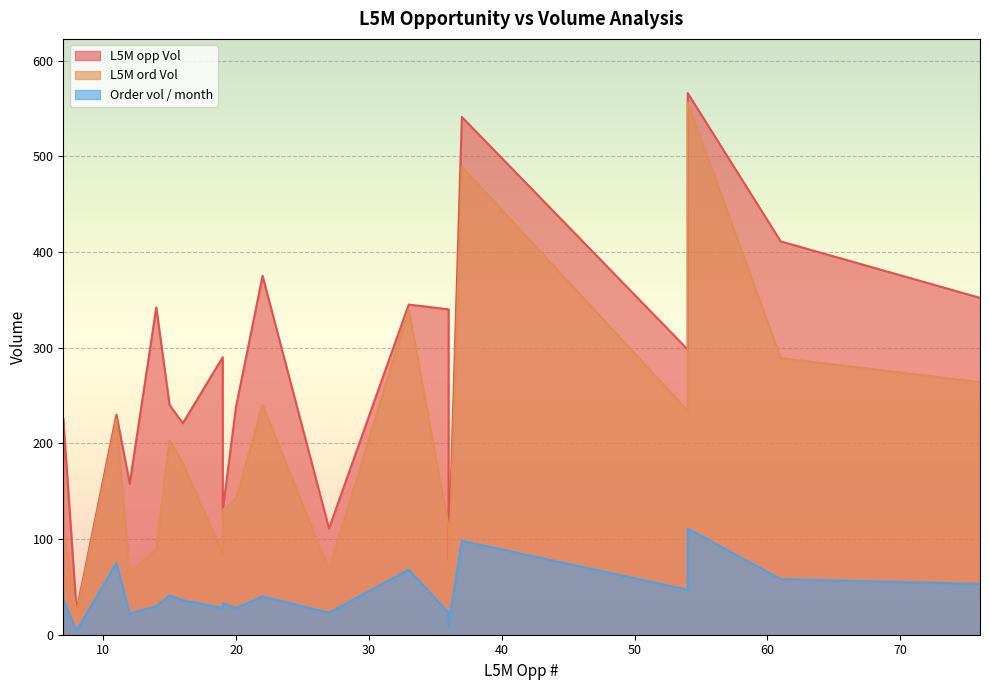

Read the L5M ord Vol value at 19, to the nearest 50.

150